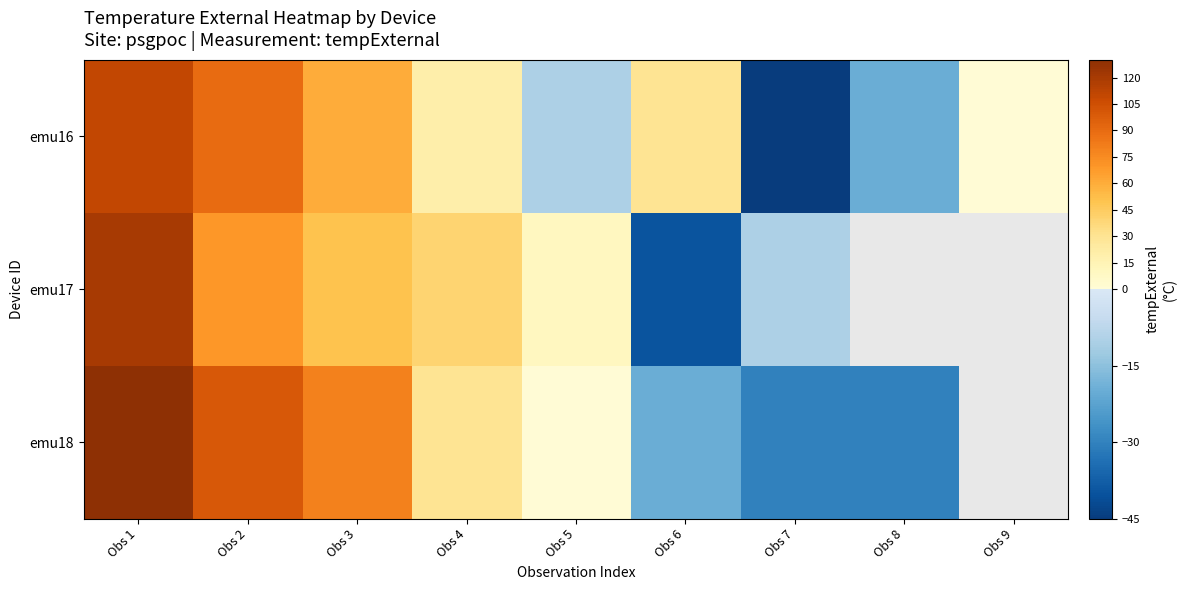

At which label does emu17 first exceed 50?

Obs 1